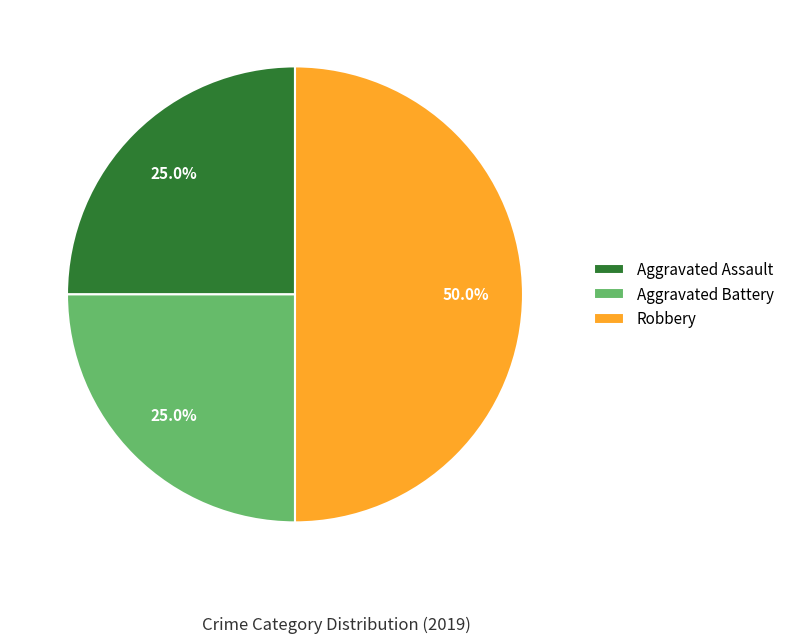

What is the ratio of the value at Aggravated Battery to the value at Aggravated Assault?

1.0